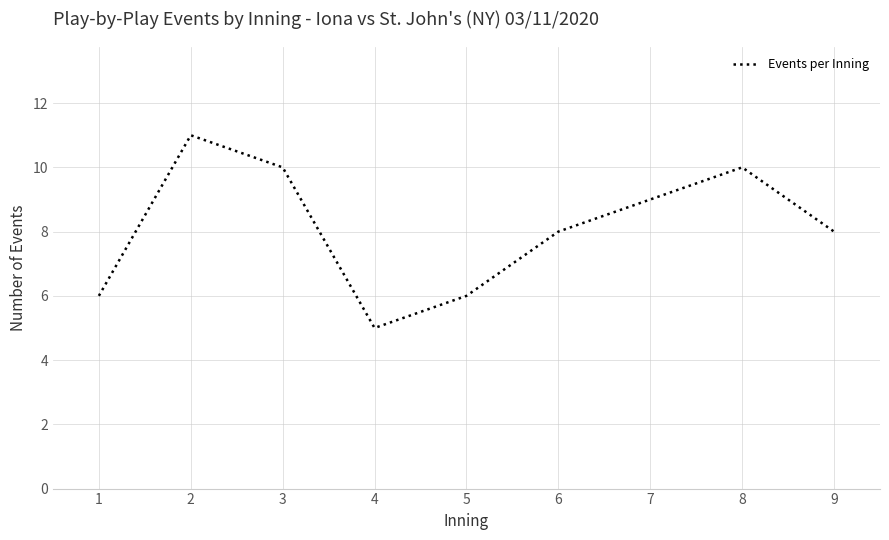

Which has a higher value, 4 or 1?

1